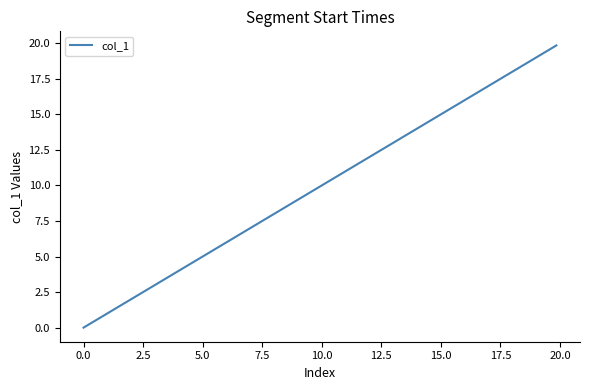

What is the difference between the maximum and second lowest values?

15.4